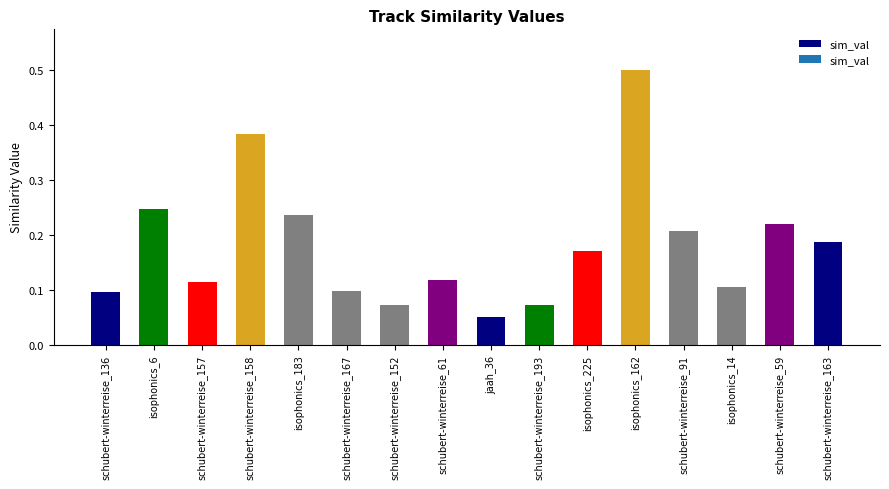

True or false: the data shows 0.8 at isophonics_162.

False